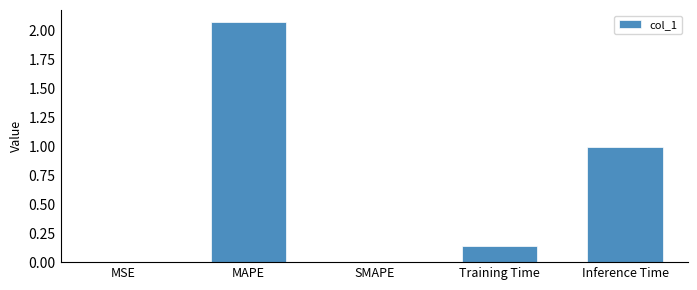

Are the bars horizontal?

No